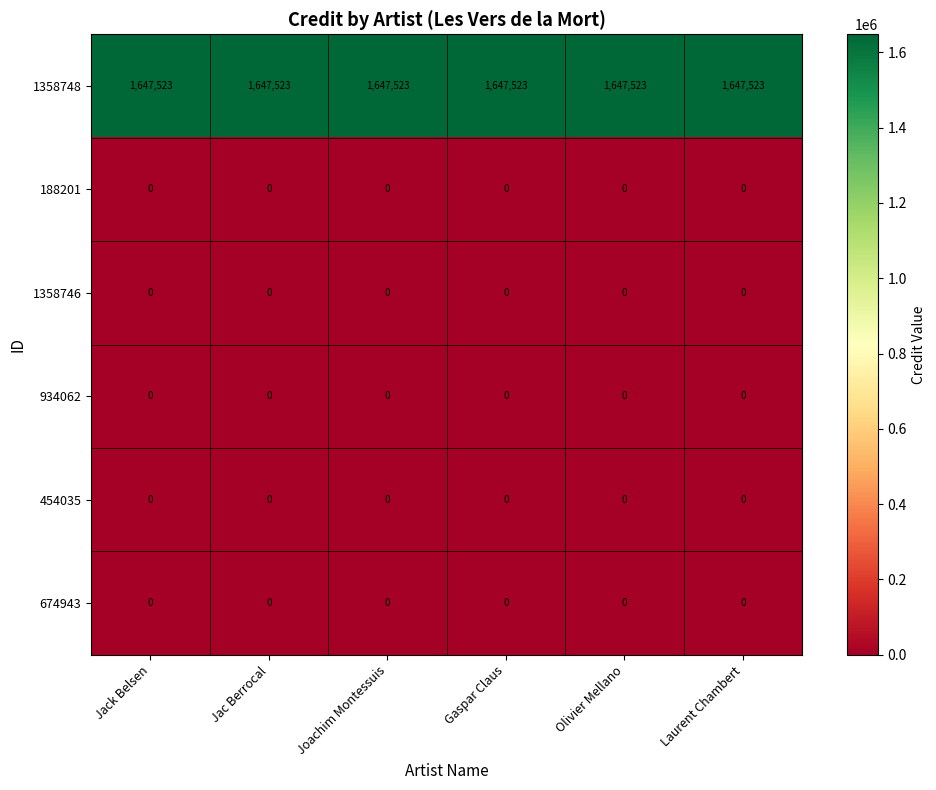

What is the spread (max minus min) of values at Joachim Montessuis?

1647523